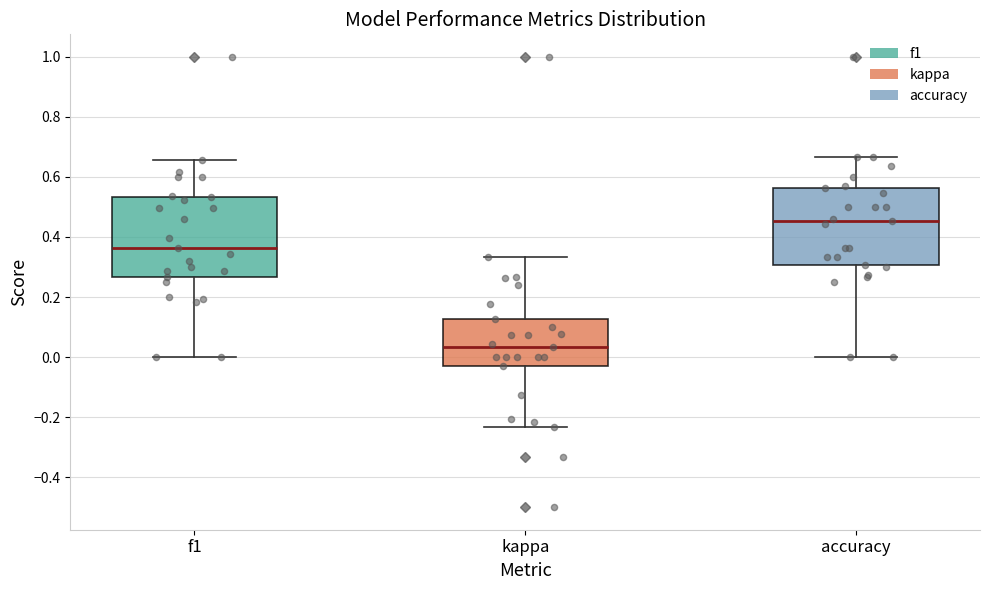

Reading left to right, read every box against the y-axis: the position of its median line, the range the box covers, and the ends of its whiskers. The values are not printed on the chart, so give them approximately, as read against the axis.

f1: median 0.36, box 0.26 to 0.54, whiskers 0.00 to 0.66
kappa: median 0.04, box -0.04 to 0.12, whiskers -0.24 to 0.34
accuracy: median 0.46, box 0.30 to 0.56, whiskers 0.00 to 0.66